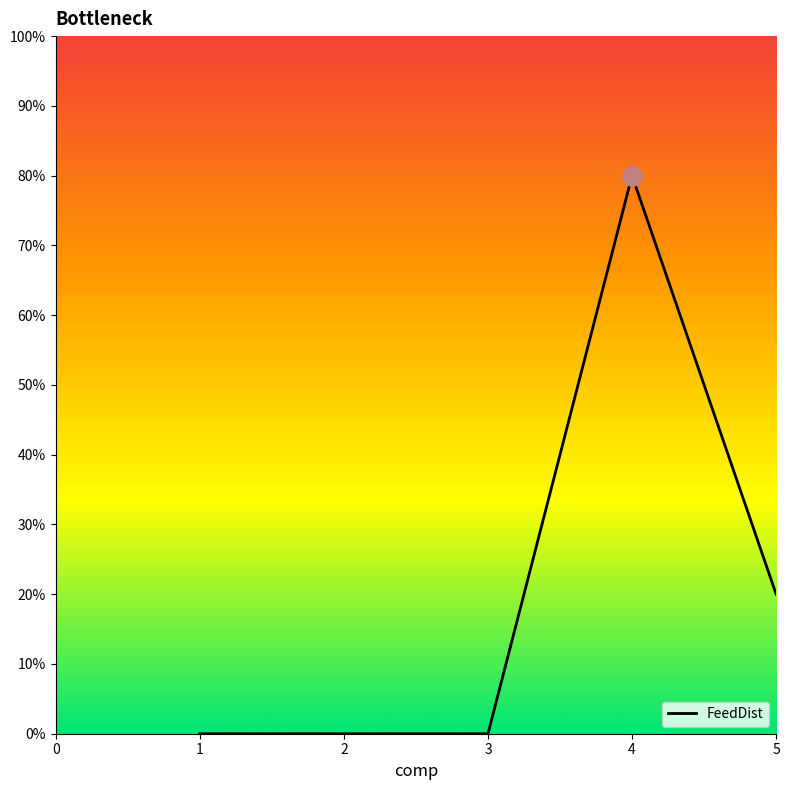

Reading left to right, what are all the values shown in this chart?

0=0.0	1=0.0	2=0.0	3=0.8	4=0.2